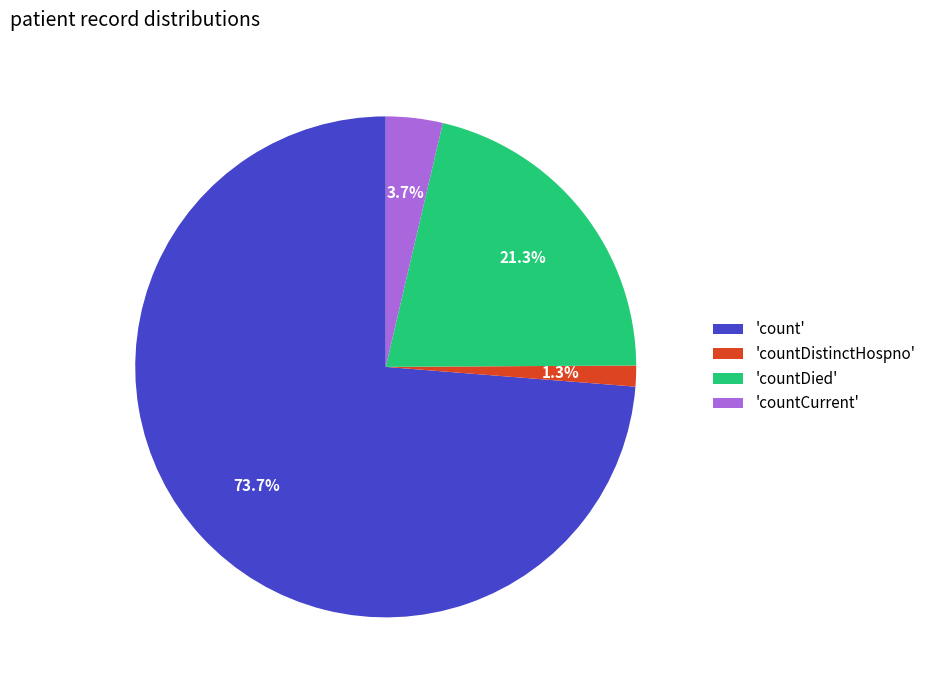

Rank the categories by value from lowest to highest.

'countDistinctHospno', 'countCurrent', 'countDied', 'count'